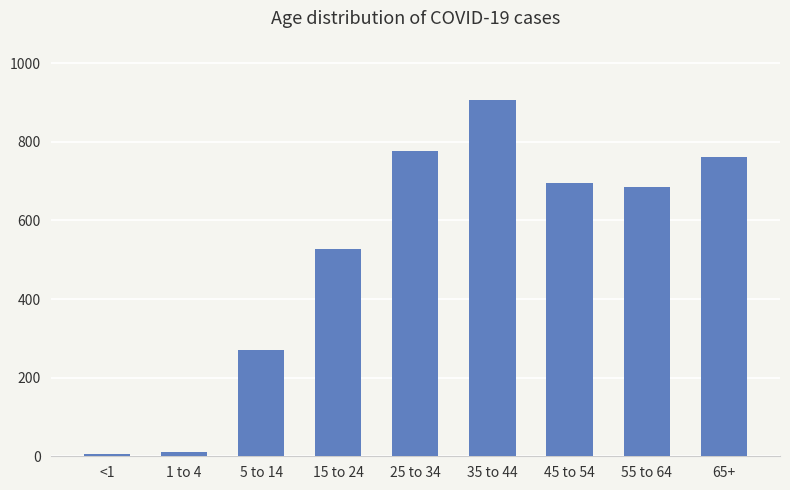

Which label corresponds to the largest value in the chart?

35 to 44